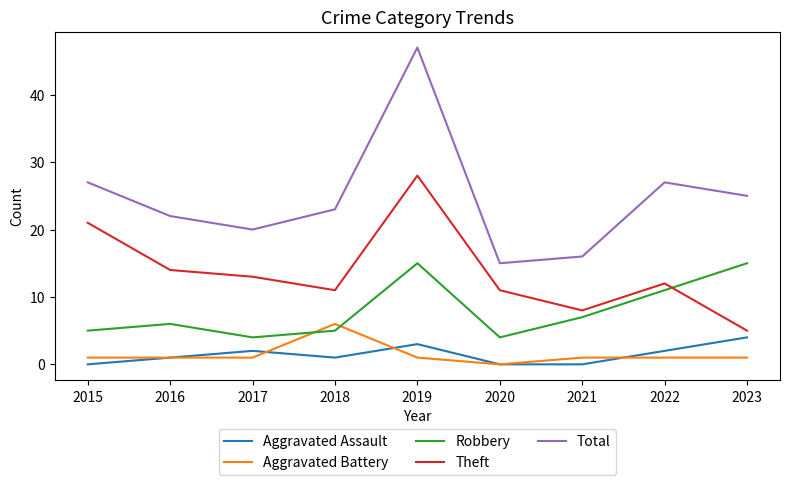

What is the highest value of the Theft series?

28